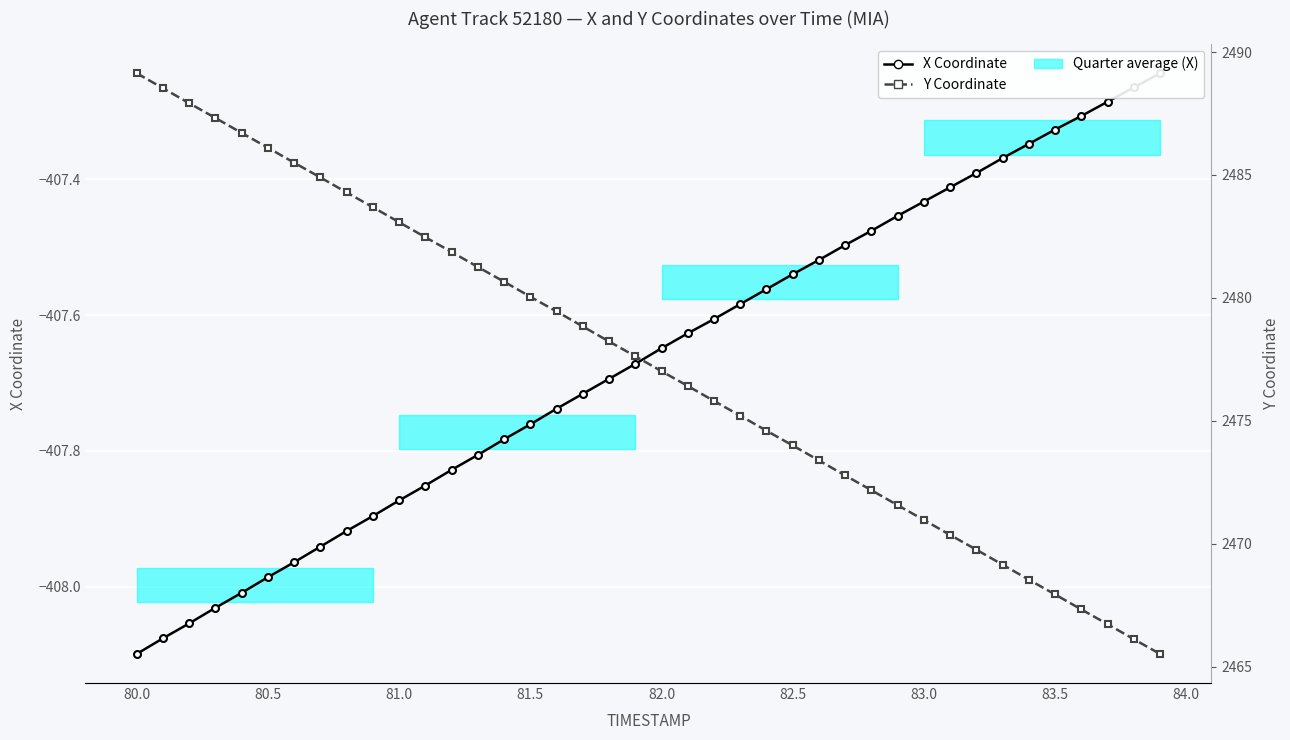

True or false: X Coordinate has a value of -148.4 at 32.

False